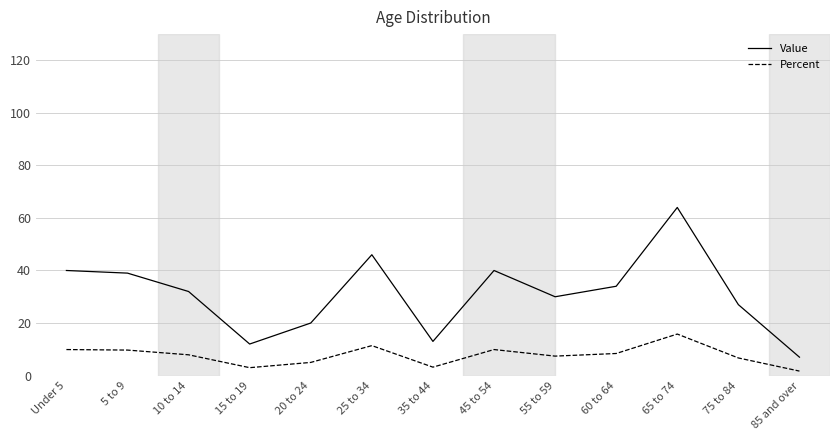

What is the difference between the maximum and minimum values in the Value series?

57.0